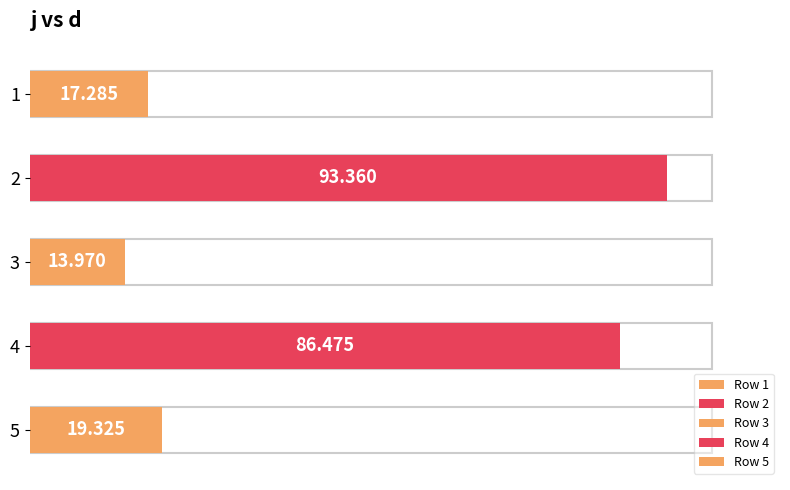

What is the value of the 3rd bar from the left?

14.0